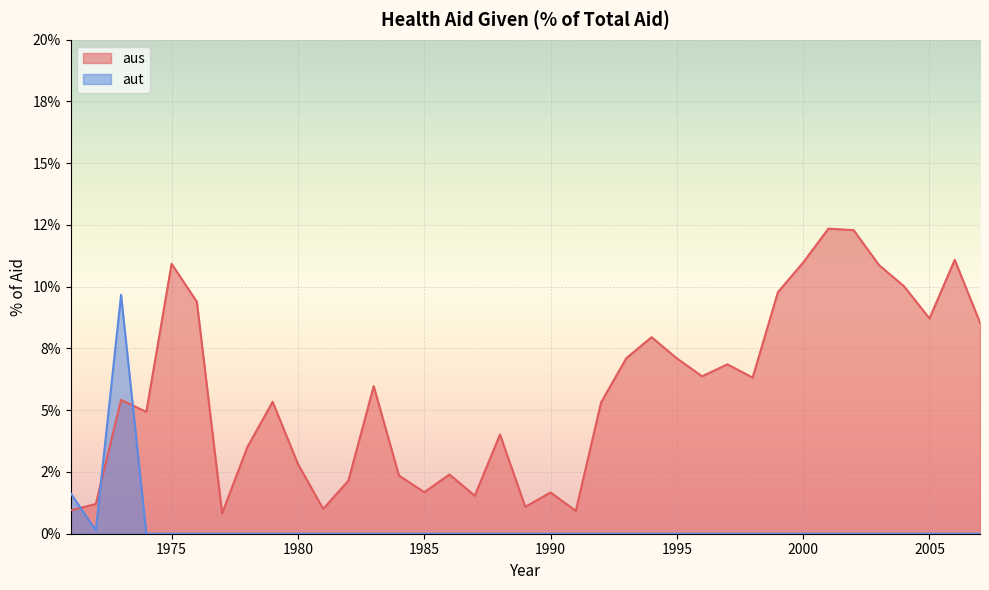

Does the chart display data point markers on the line(s)?

No